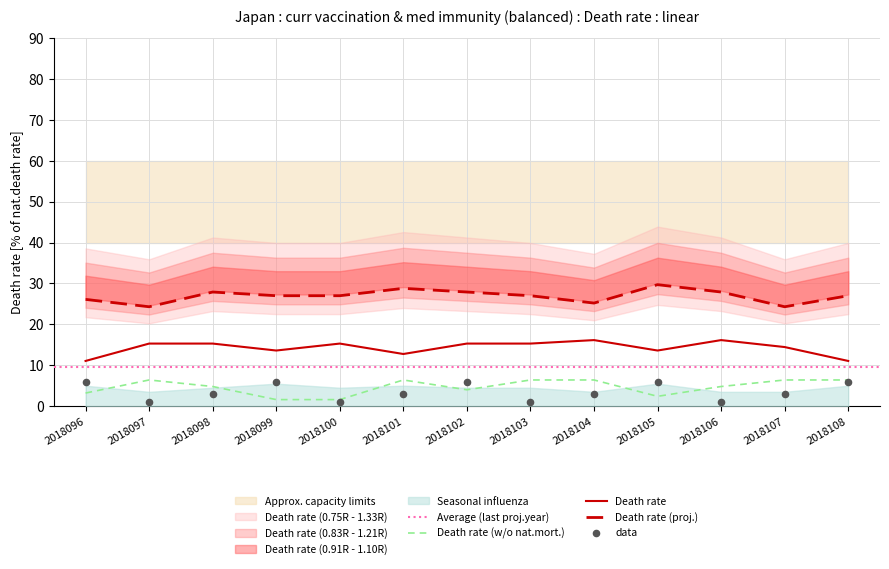

True or false: Death rate (proj.) and Death rate (w/o nat.mort.) cross at least once.

False